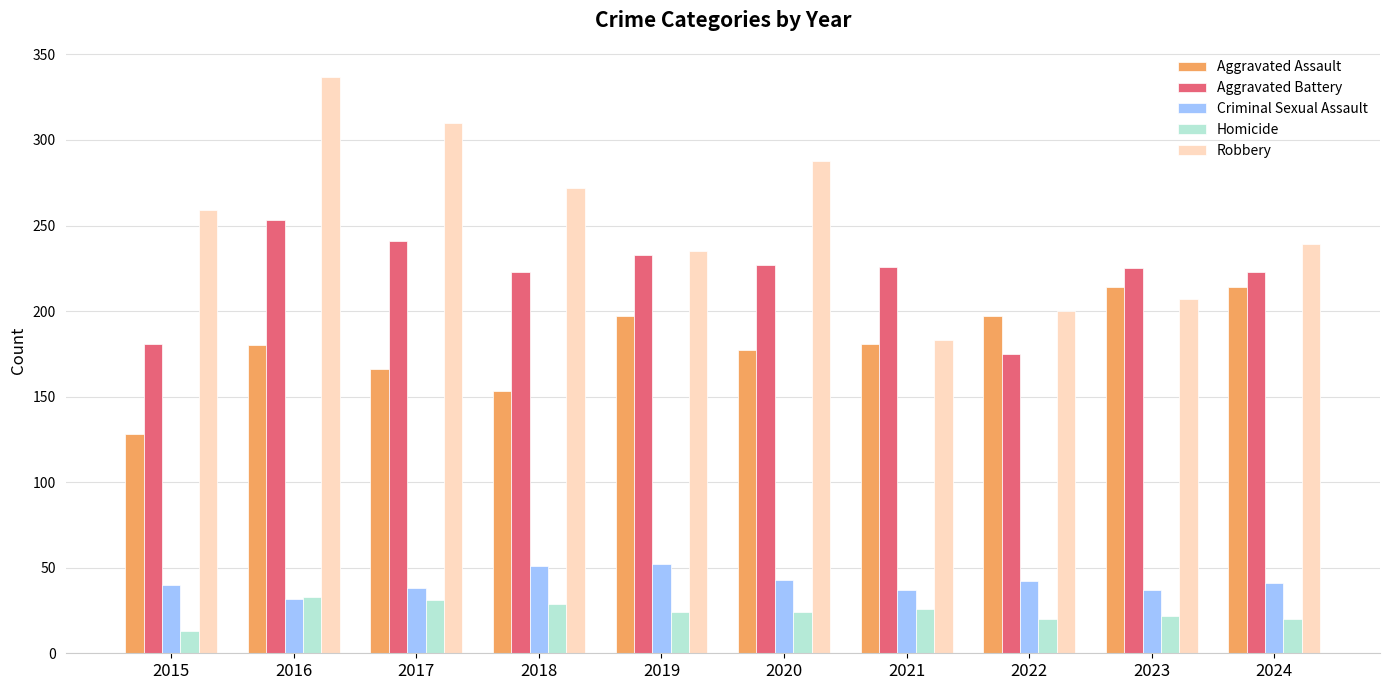

Are the bars horizontal?

No